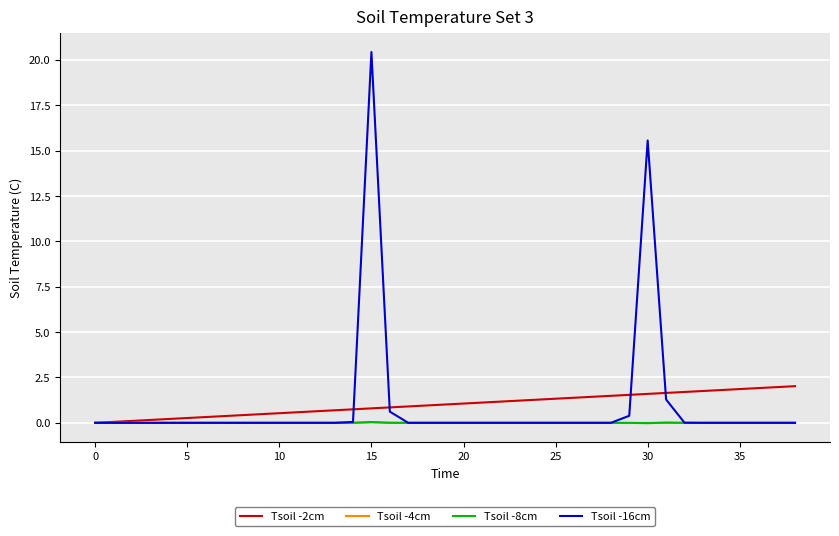

Which series has the largest range (max minus min)?

Tsoil -16cm